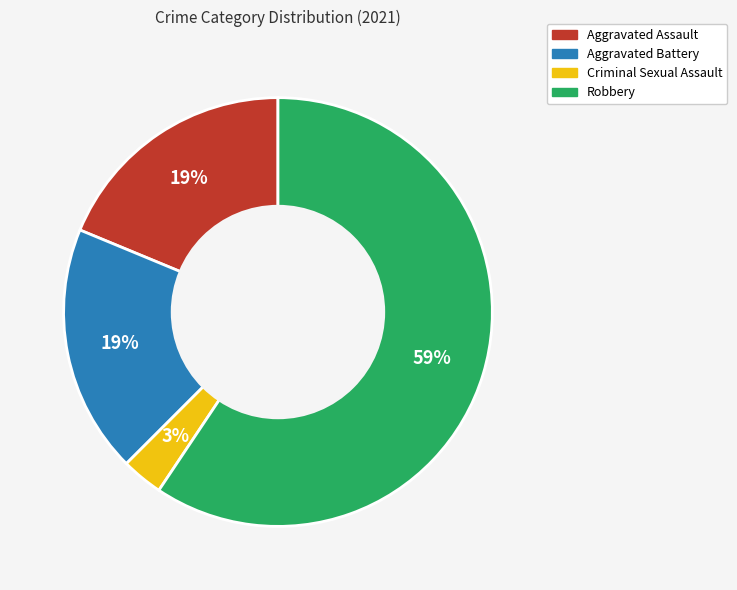

What is the ratio of the value at Aggravated Battery to the value at Robbery?

0.3